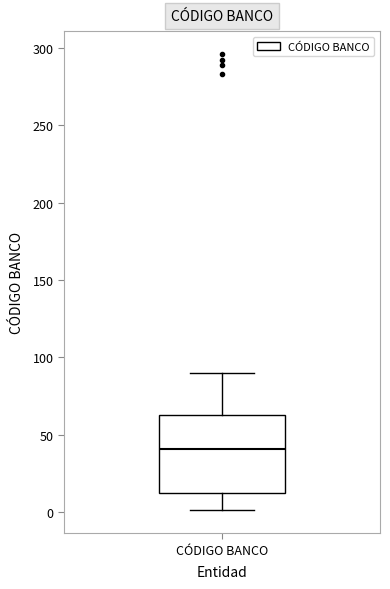

Read this box plot against the y-axis: the position of the median line, the range covered by the box, and the ends of both whiskers. The values are not printed on the chart, so give them approximately, as read against the axis.

median 40, box 10 to 65, whiskers 0 to 90